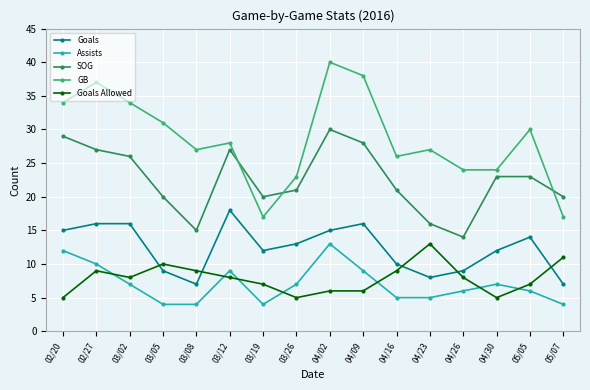

True or false: Assists and Goals intersect in this chart.

False